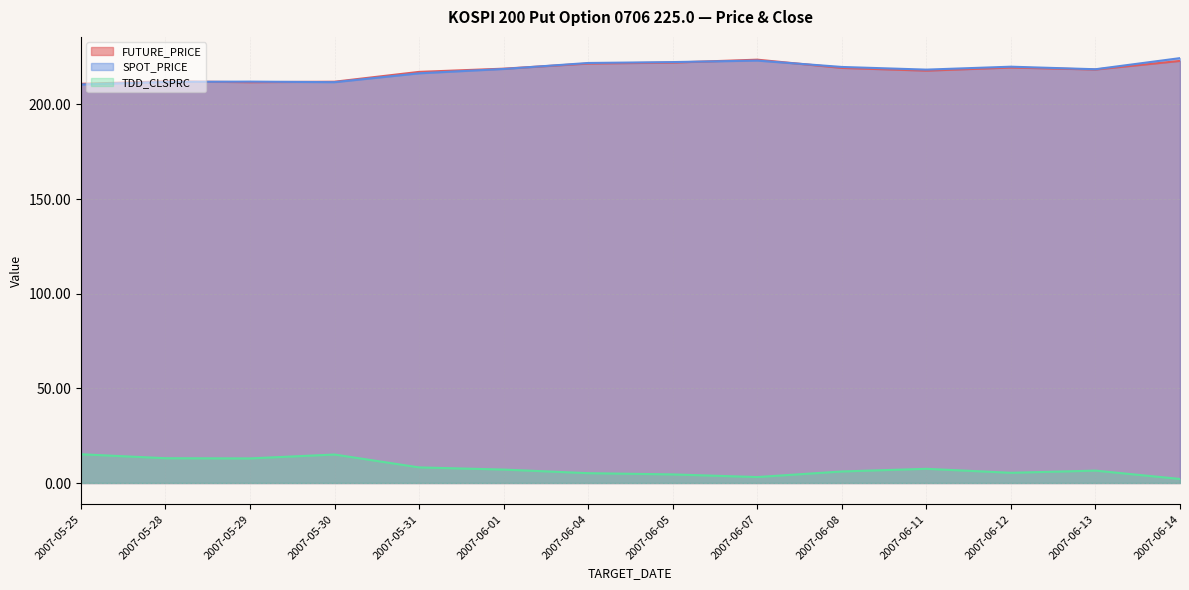

True or false: FUTURE_PRICE and TDD_CLSPRC cross at least once.

False